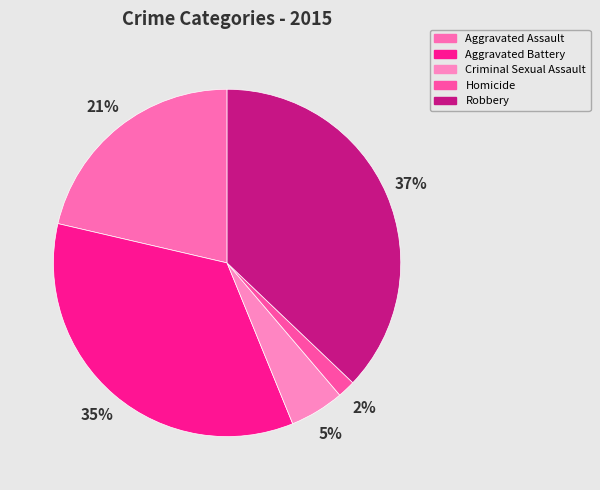

True or false: Criminal Sexual Assault accounts for 5% of the total.

True